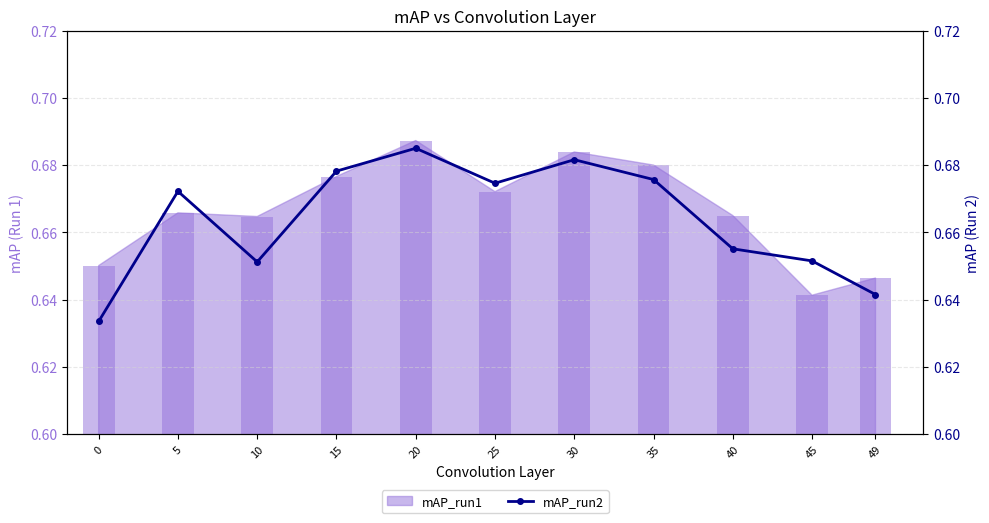

Reading left to right, what are all the values shown in this chart?

0.6	0.7	0.7	0.7	0.7	0.7	0.7	0.7	0.7	0.7	0.6